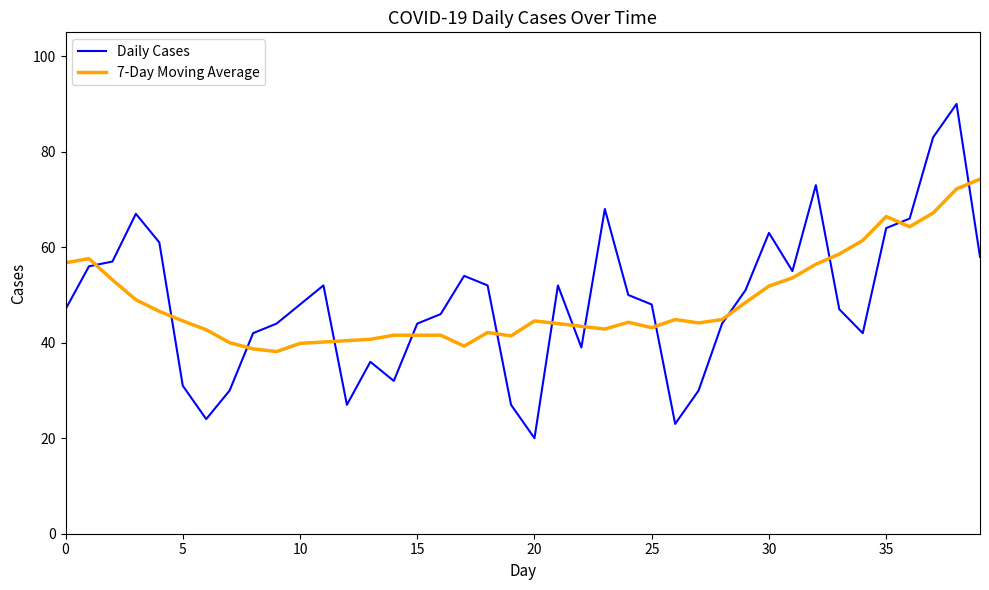

How many times do Daily Cases and 7-Day Moving Average cross each other?

14